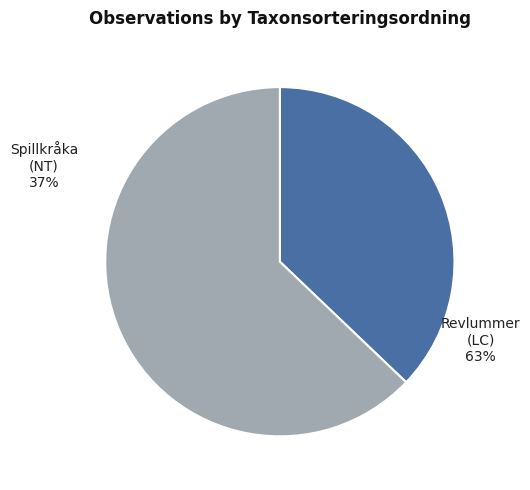

To the nearest percent, what is the difference between the largest and smallest slice percentages?

26%